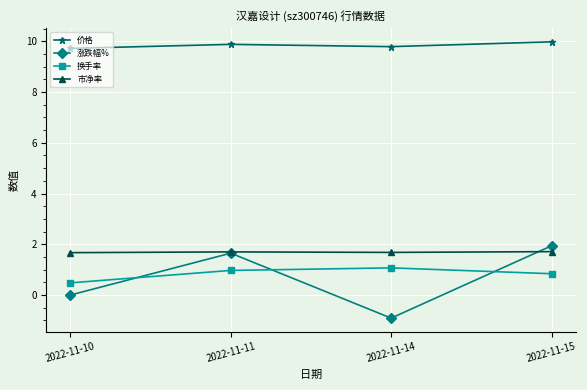

Is it true that 涨跌幅% equals 3.1 at 2022-11-15?

False